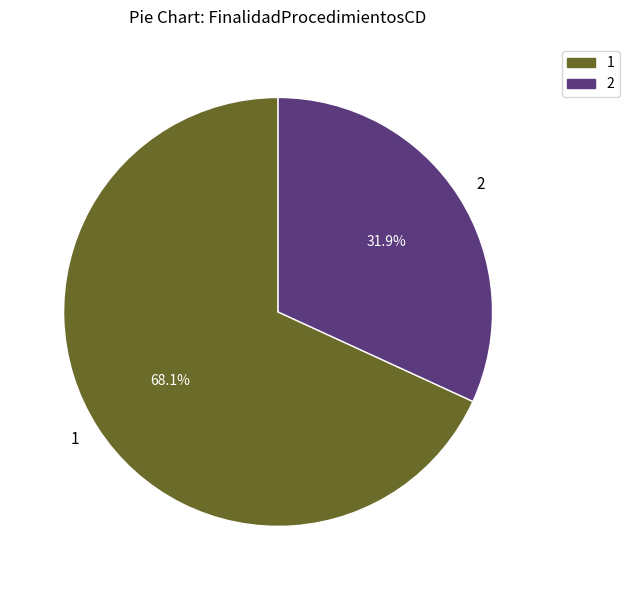

What is the ratio of the value at 1 to the value at 2?

2.1